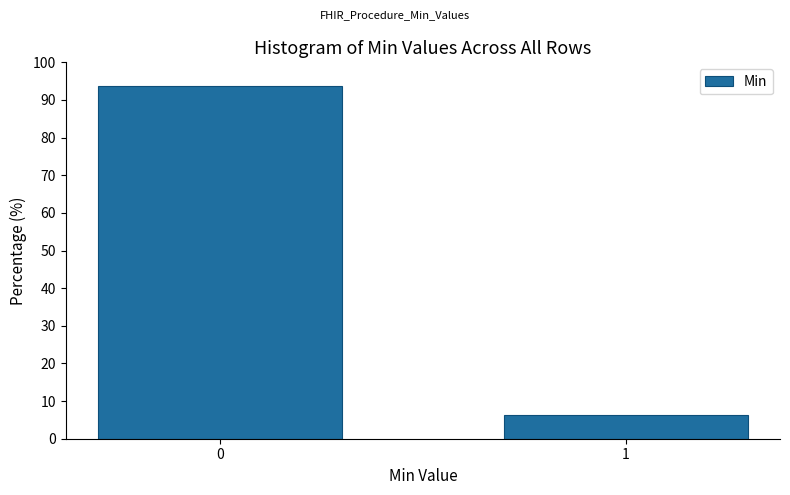

Reading left to right, list all the values displayed in this chart.

93.6	6.4